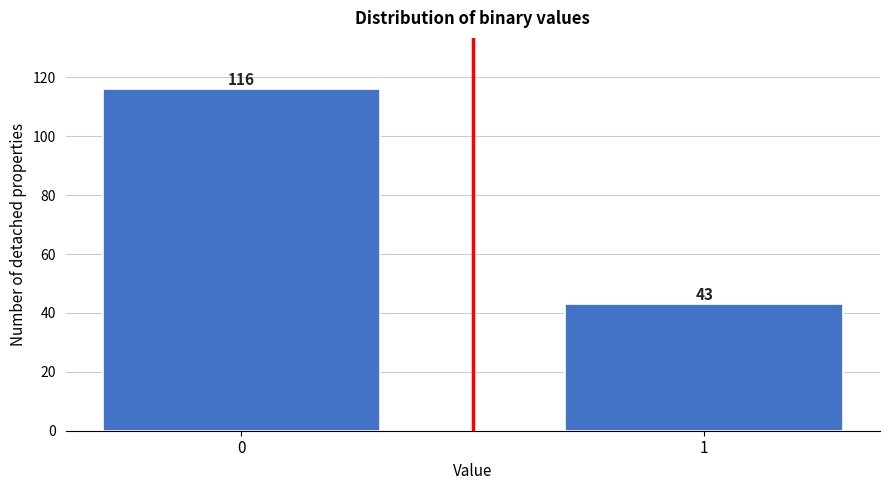

Reading left to right, what are all the values shown in this chart?

0=116	1=43